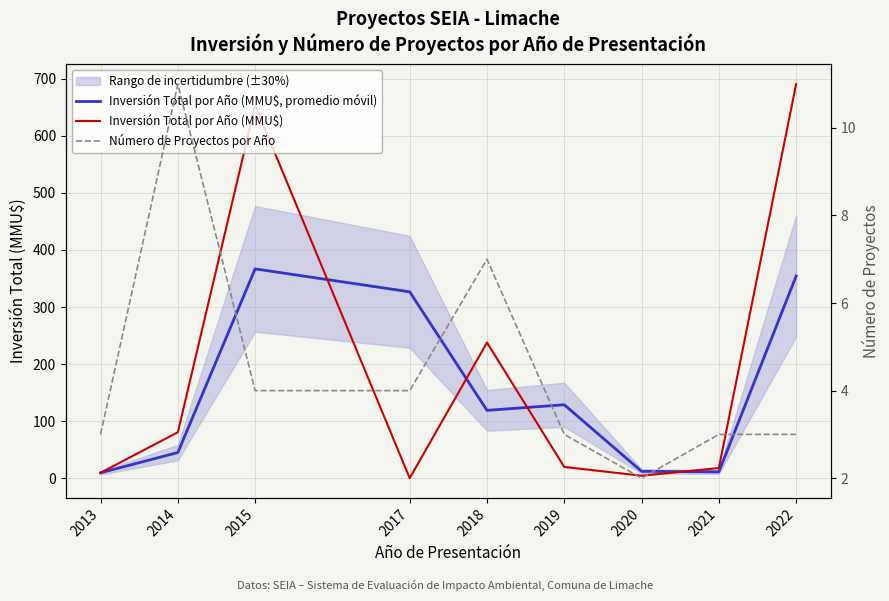

Reading left to right, what are all the values shown in this chart?

Inversión Total por Año (MMU$, promedio móvil): 9.8	45.3	366.9	326.7	119.1	128.9	12.3	11.4	354.2
Inversión Total por Año (MMU$): 9.8	80.8	653.0	0.4	237.8	20.0	4.7	18.1	690.4
Número de Proyectos por Año: 3.0	11.0	4.0	4.0	7.0	3.0	2.0	3.0	3.0